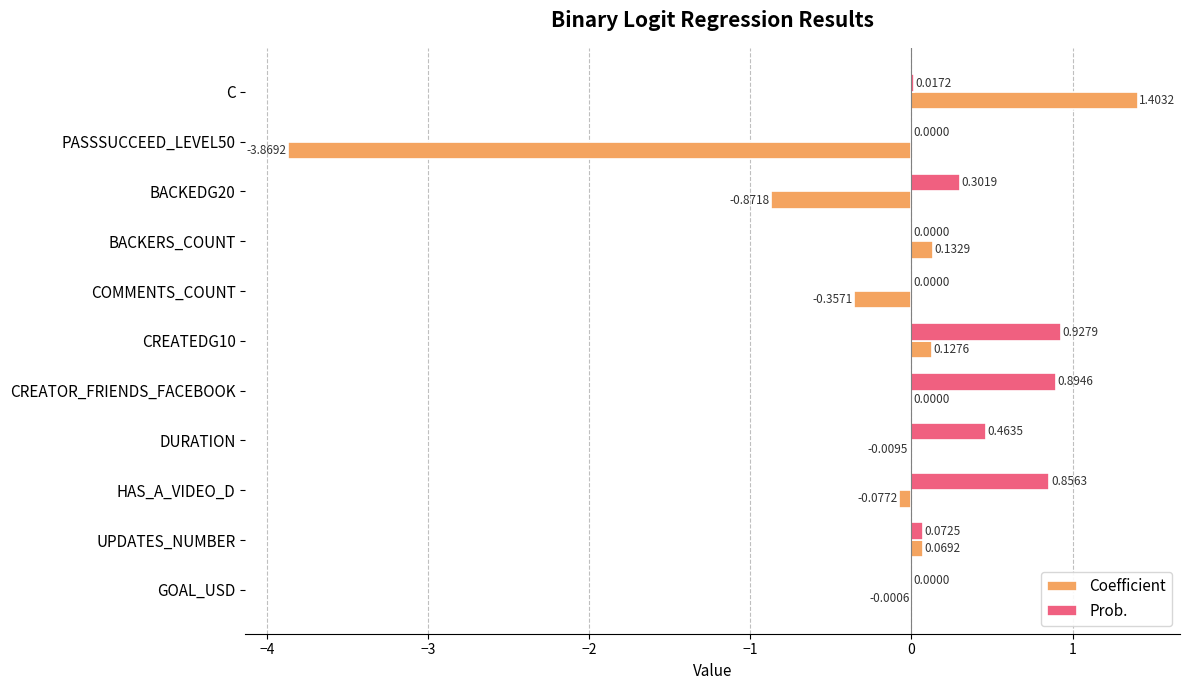

Between CREATEDG10 and CREATOR_FRIENDS_FACEBOOK, which series saw the biggest shift?

Coefficient